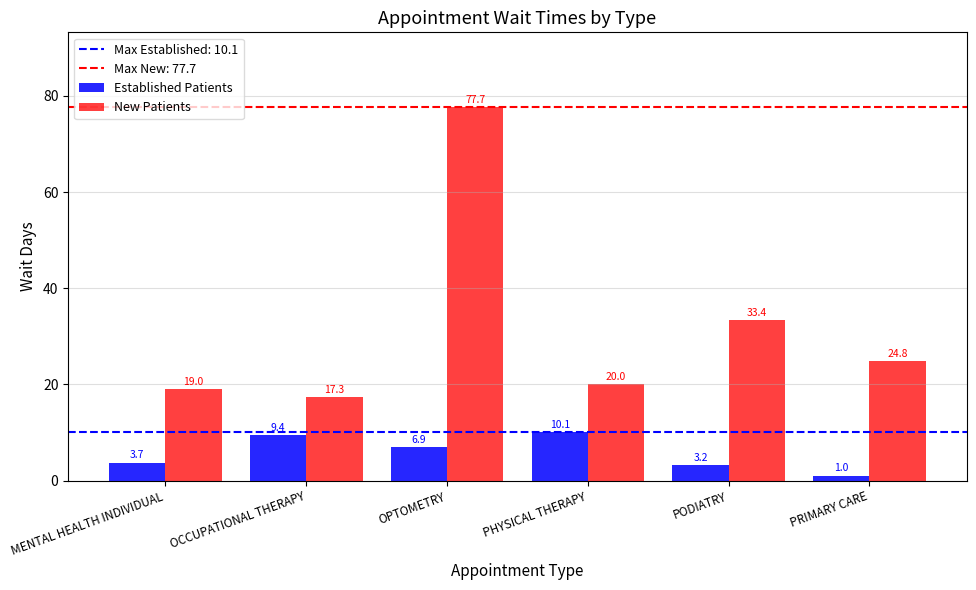

Between PHYSICAL THERAPY and PRIMARY CARE, which series saw the biggest shift?

Established Patients